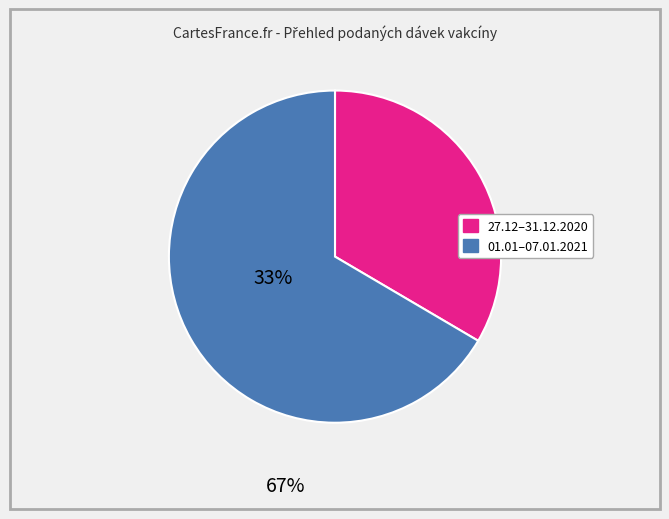

Is there any slice that represents more than half of the pie?

Yes